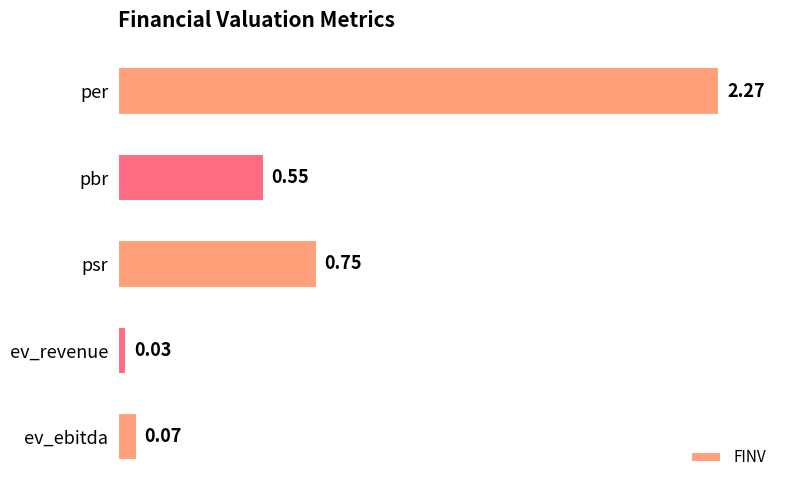

Where is the data nearest to the value 1?

psr